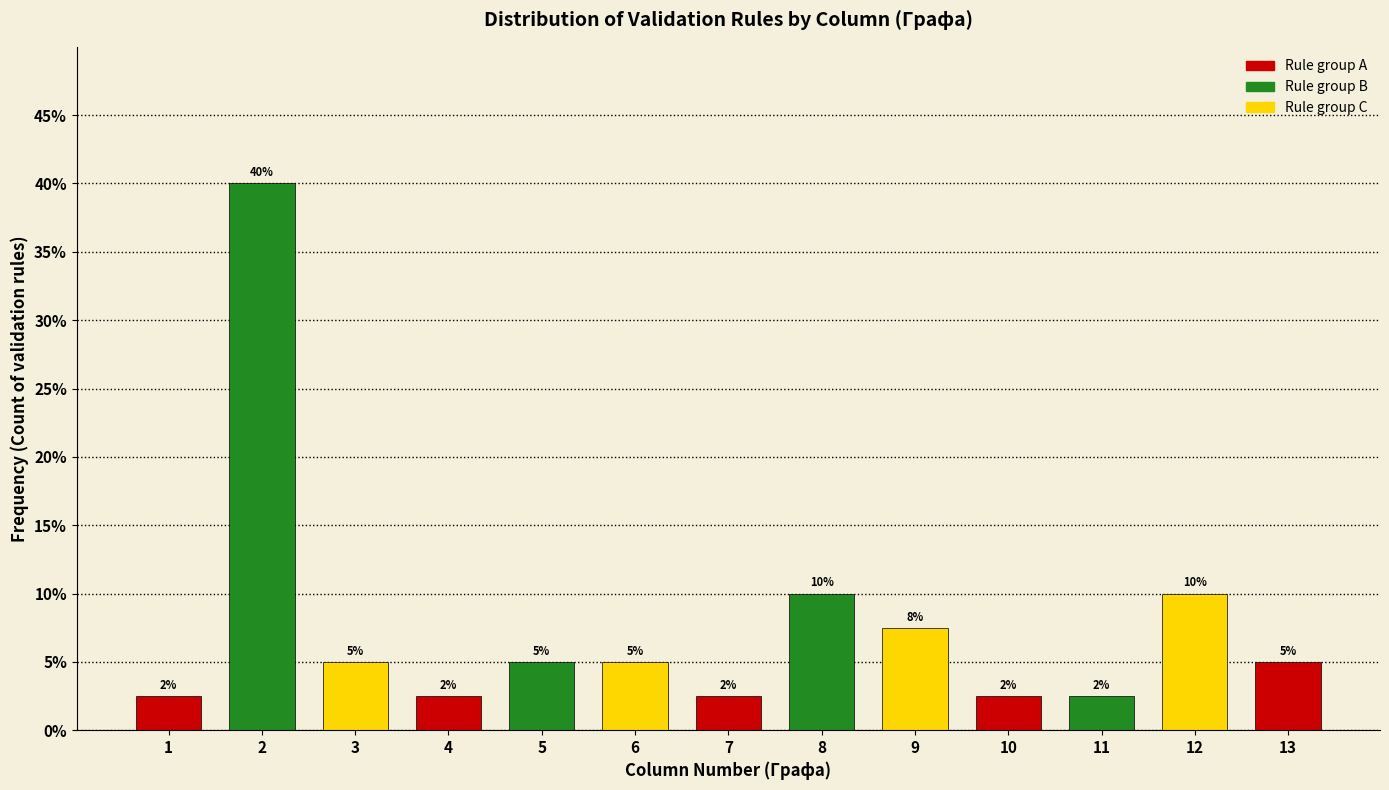

Approximately how many times larger is the value at 1 compared to 10?

1.0